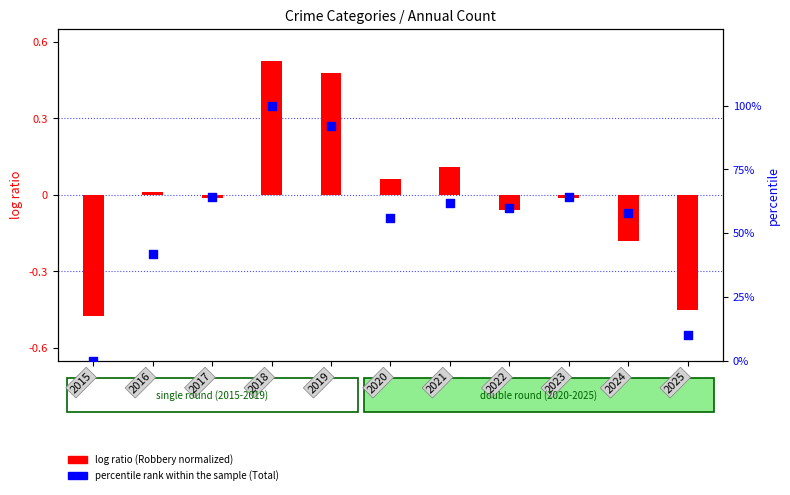

At how many categories does at least one series exceed 53?

8